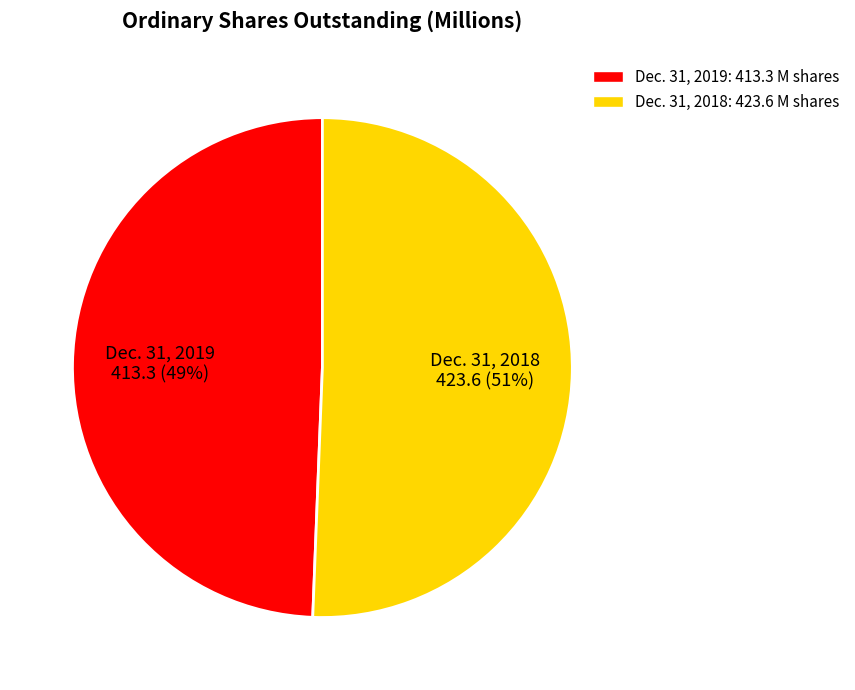

To the nearest percent, what is the average slice percentage?

50%